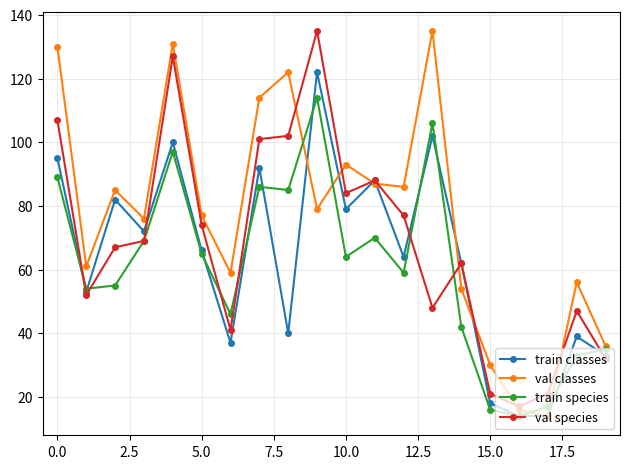

What is the greatest value displayed?

135